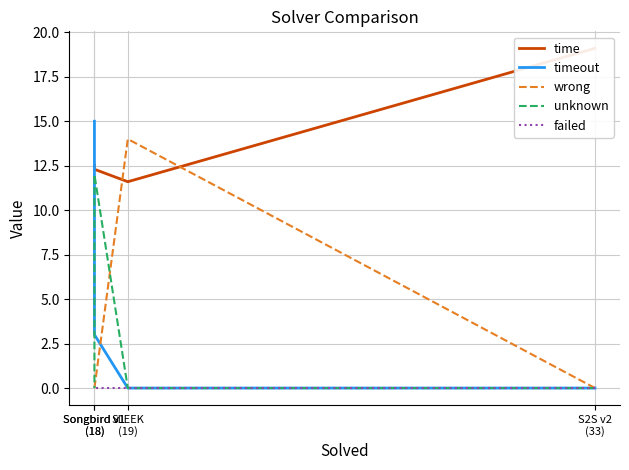

True or false: time has a value of 11.6 at SLEEK
(19).

True